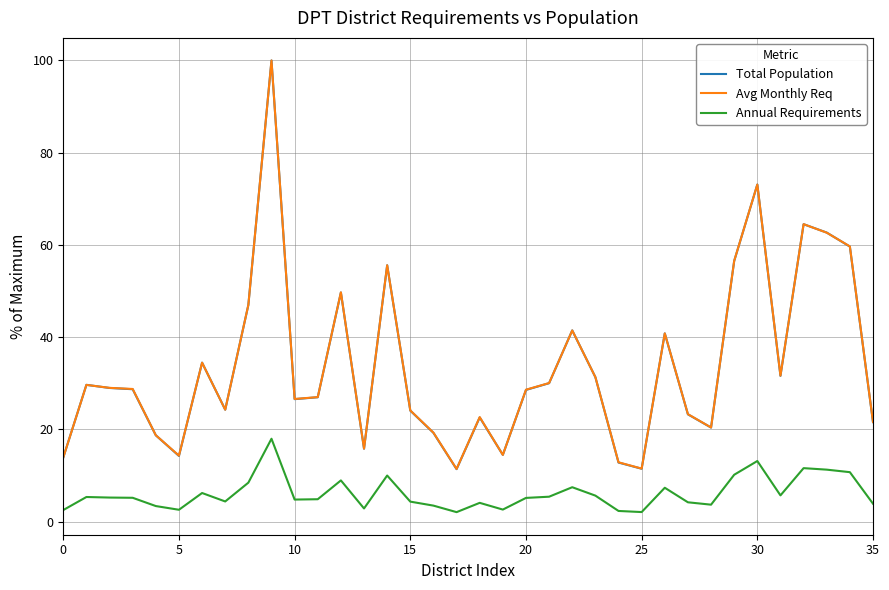

What is the greatest value displayed?

100.0